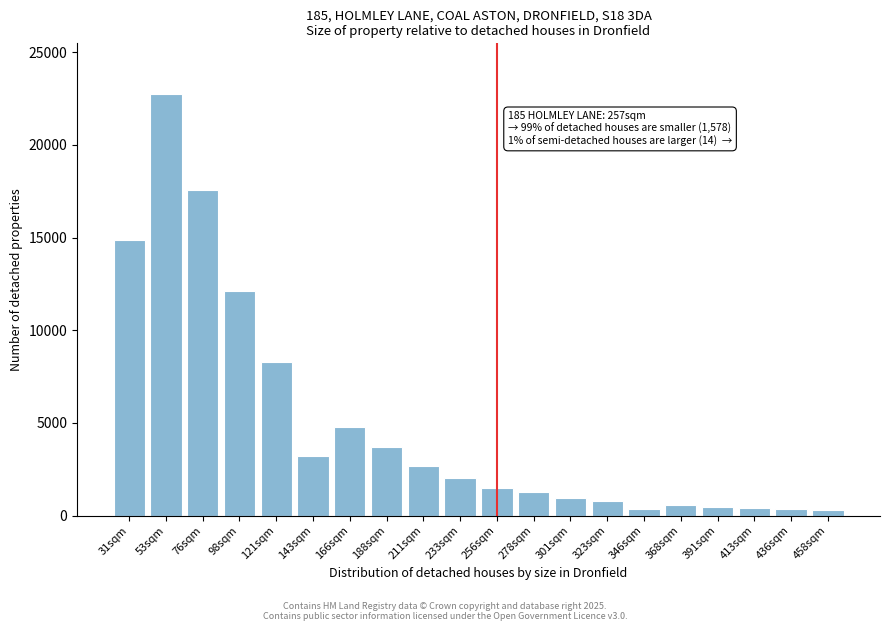

What is the label of the 18th bar from the left?

413sqm